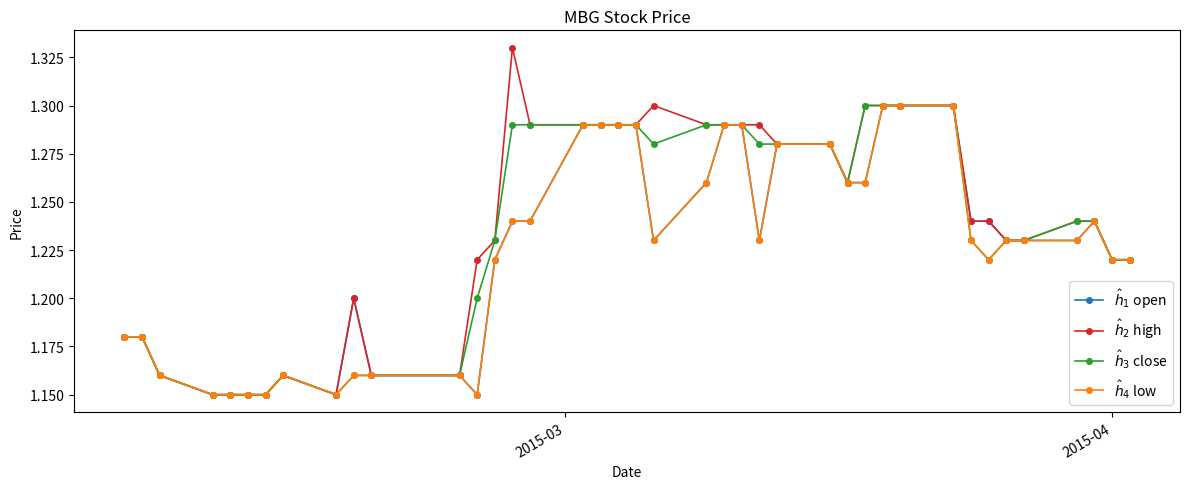

How many interior local valleys does the $\hat{h}_1$ open series have?

4